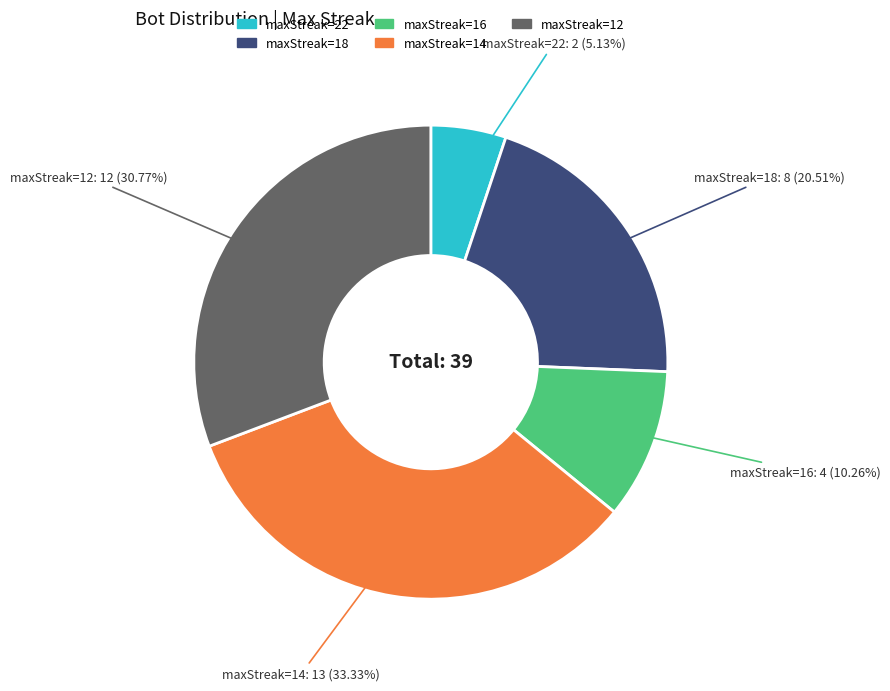

Which has a higher value, maxStreak=16 or maxStreak=22?

maxStreak=16